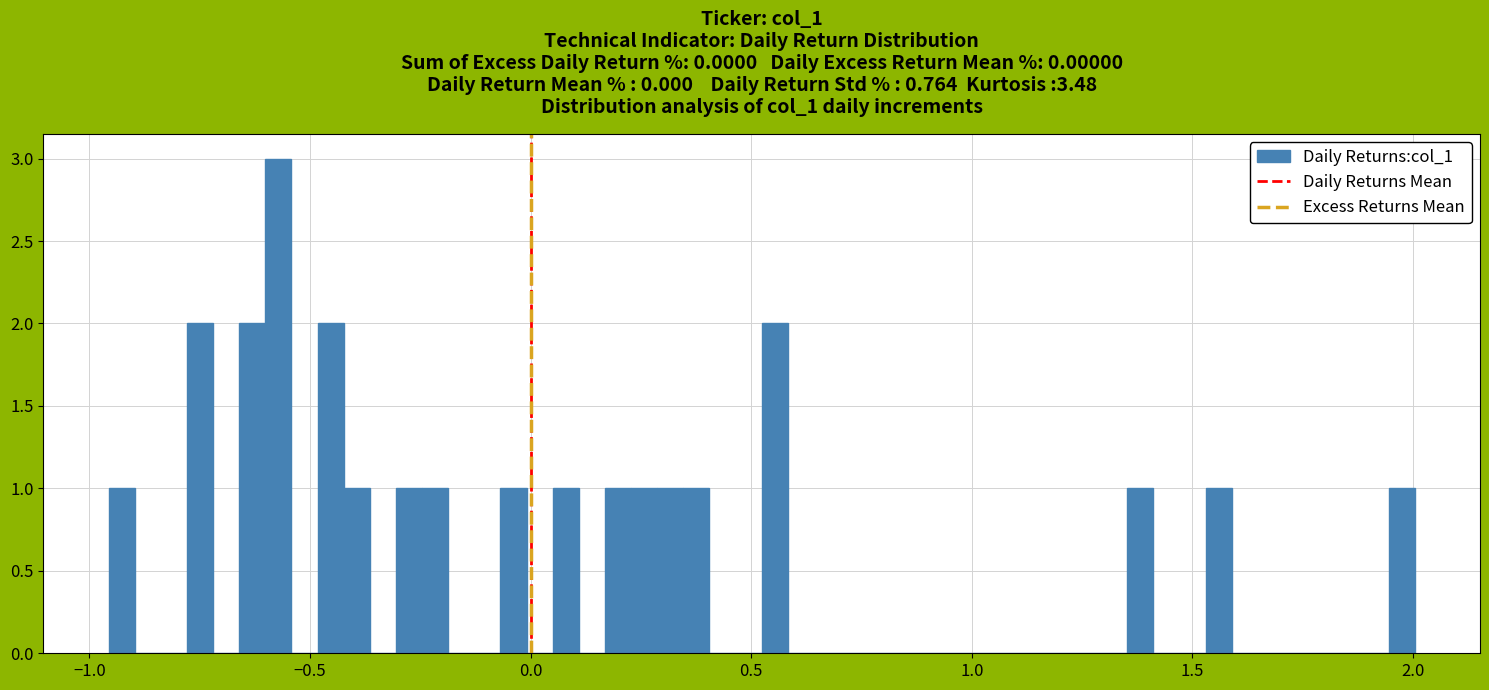

Around what value on the x-axis is the tallest bar? Give the approximate position of its centre, as read against the axis.

-0.55